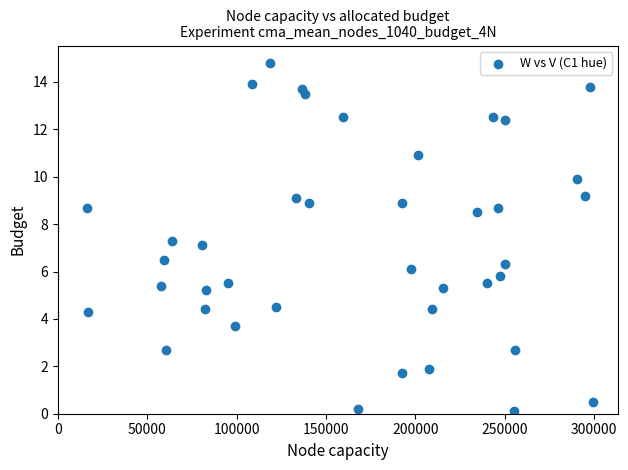

What is the range of Y values (max minus min)?

14.7